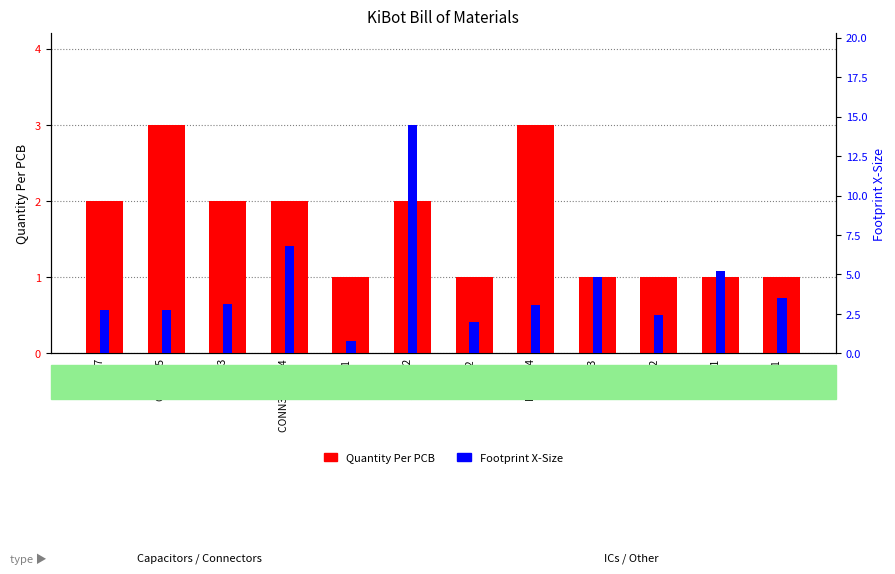

Rank the series by their average value, from highest to lowest.

Footprint X-Size, Quantity Per PCB